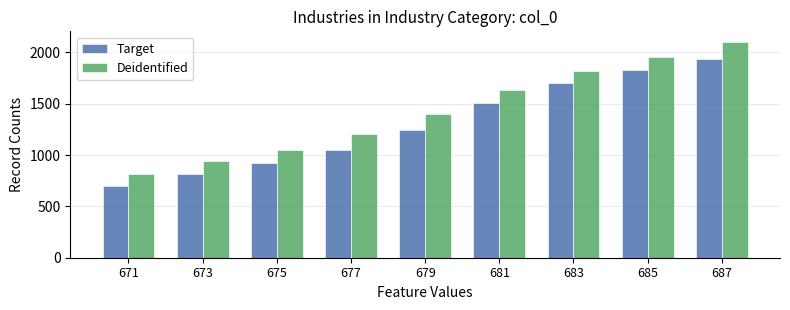

What is the spread (max minus min) of values at 683?

120